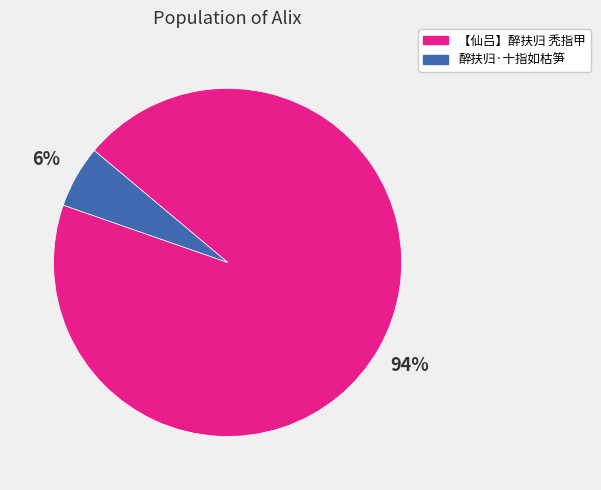

What is the ratio of the value at 醉扶归·十指如枯笋 to the value at 【仙吕】醉扶归 秃指甲?

0.1